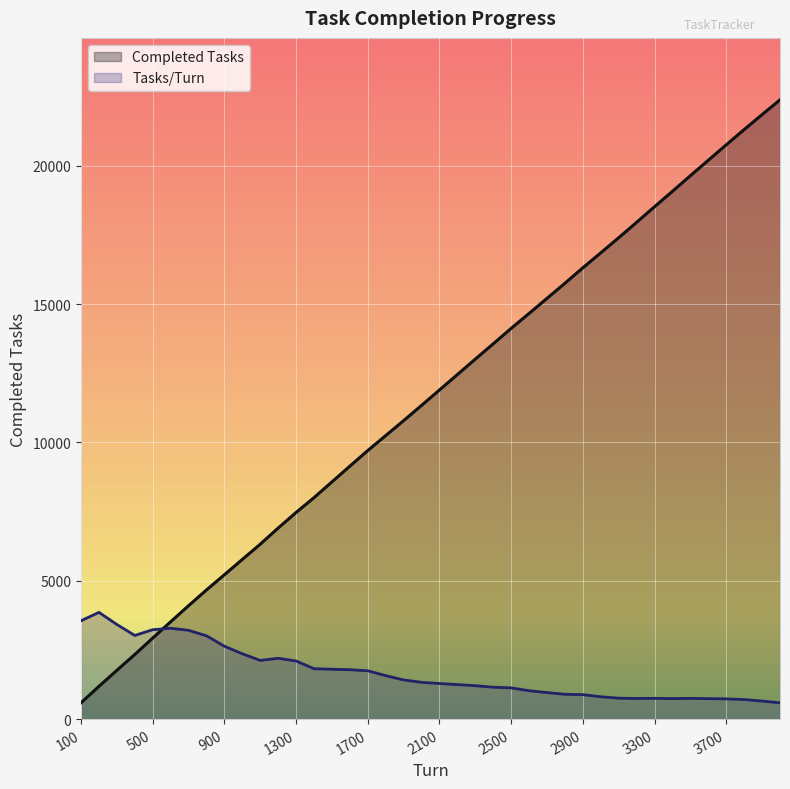

What is the value of the Tasks/Turn point at the 6th from the left?

3285.5